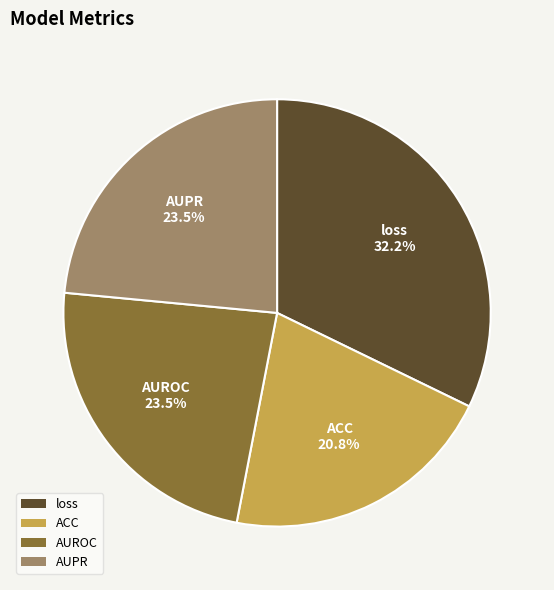

The loss slice represents 32% of the pie. True or false?

True